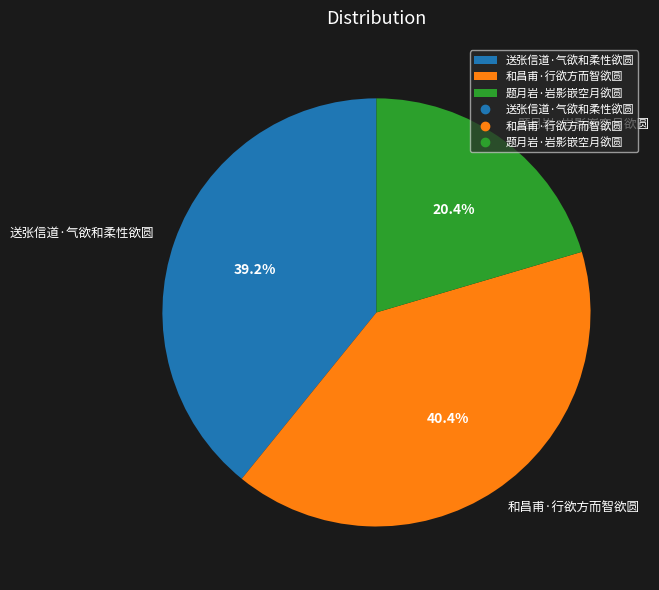

What percentage is the 送张信道·气欲和柔性欲圆 slice, to the nearest percent?

39%